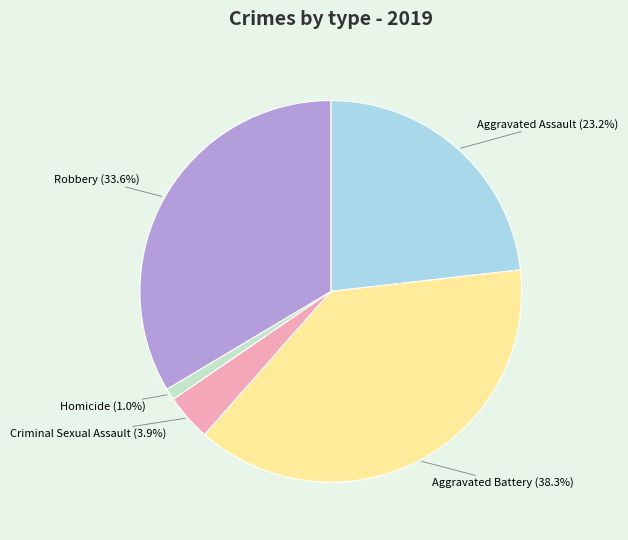

Between Criminal Sexual Assault and Aggravated Assault, which is larger?

Aggravated Assault